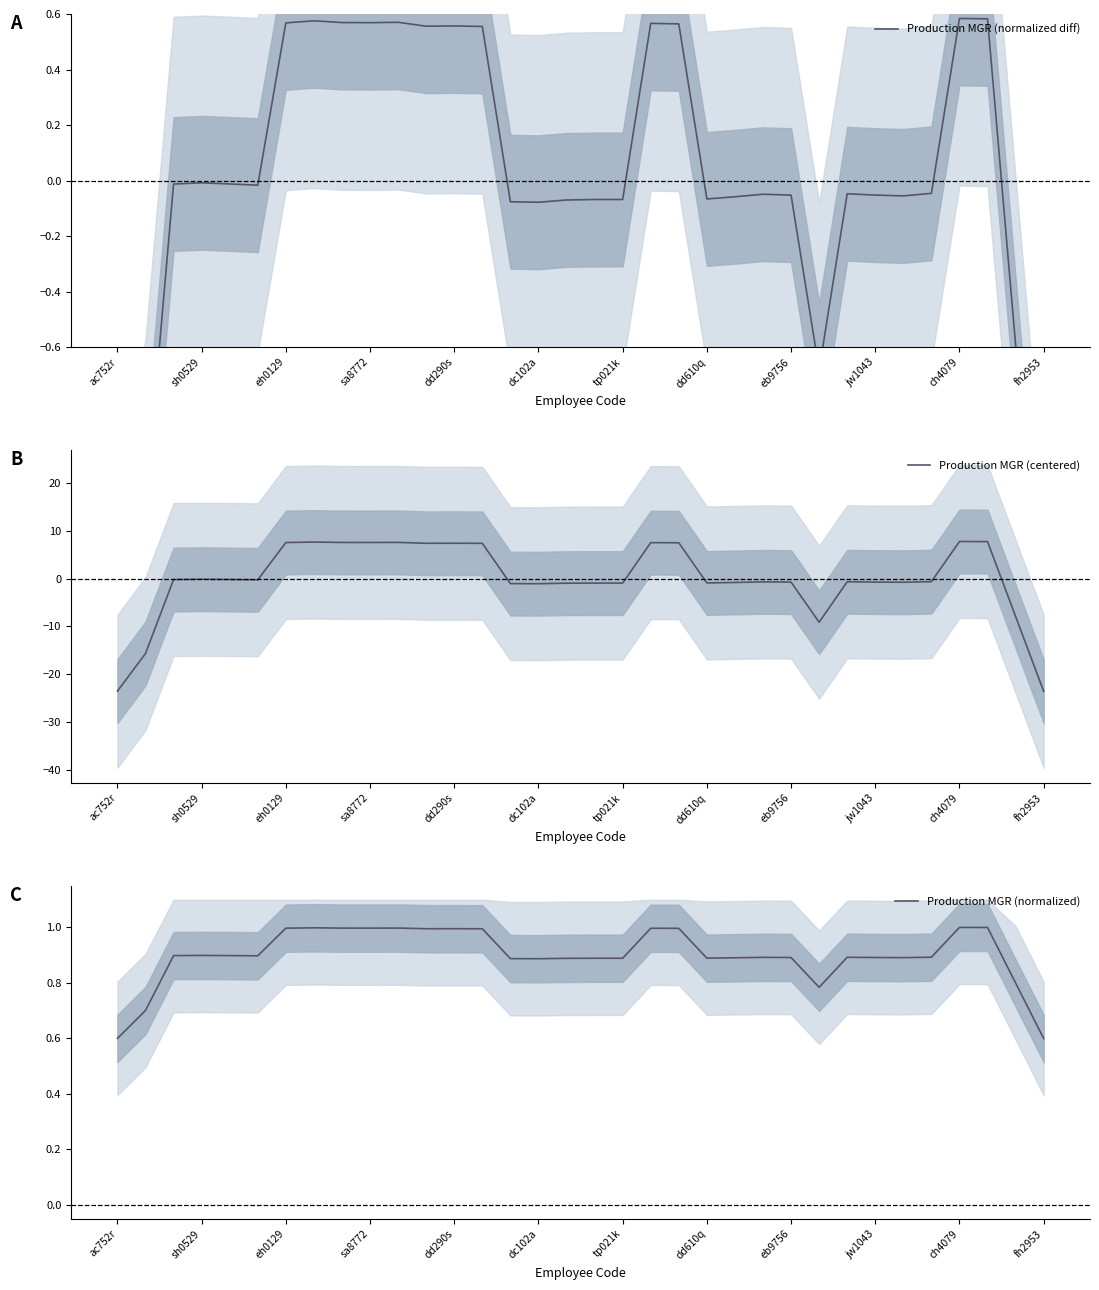

The Production MGR (centered) series shows 9.7 at dd290s. True or false?

False